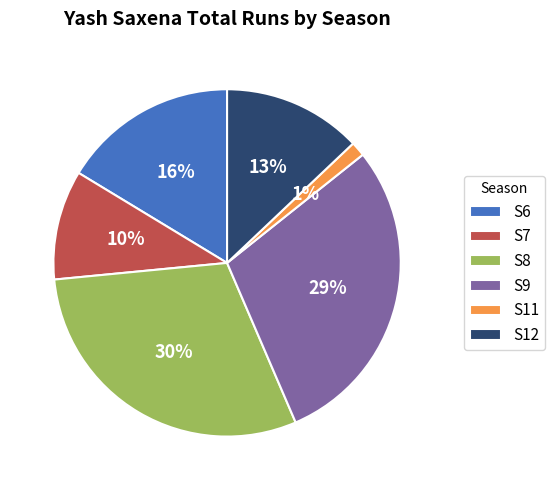

Is there a majority slice in this chart?

No